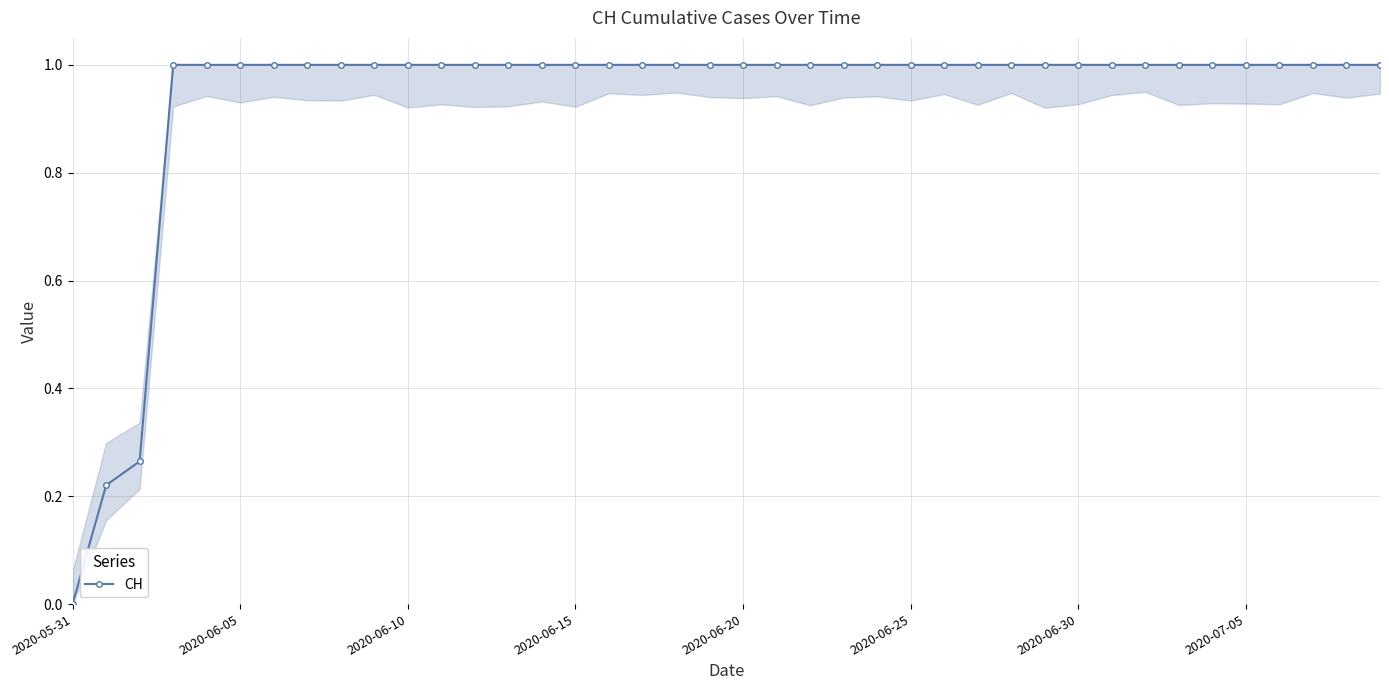

What is the value of the 30th point from the left?

1.0